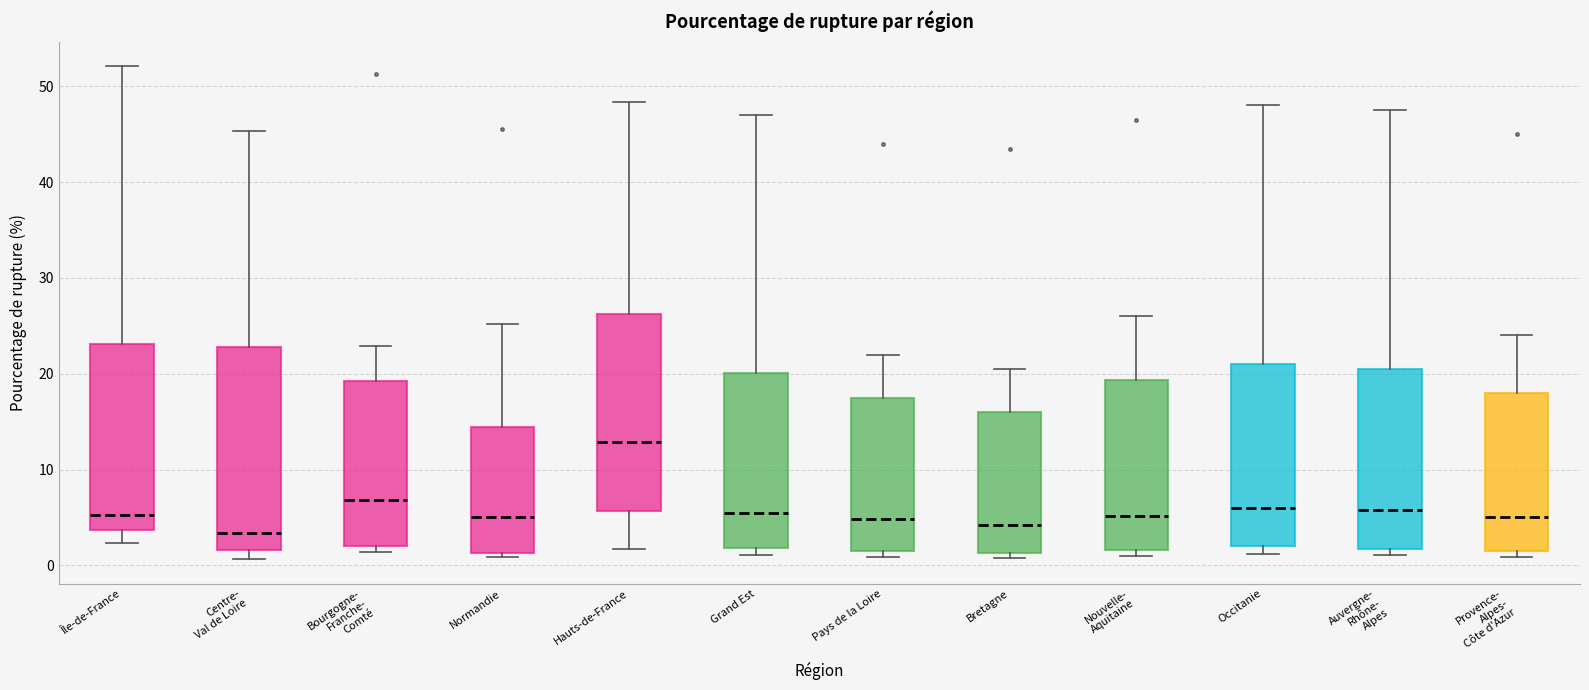

Reading left to right, read every box against the y-axis: the position of its median line, the range the box covers, and the ends of its whiskers. The values are not printed on the chart, so give them approximately, as read against the axis.

Île-de-France: median 5, box 4 to 23, whiskers 2 to 52
Centre- Val de Loire: median 3, box 2 to 23, whiskers 1 to 45
Bourgogne- Franche- Comté: median 7, box 2 to 19, whiskers 1 to 23
Normandie: median 5, box 1 to 14, whiskers 1 (just below the box's lower edge) to 25
Hauts-de-France: median 13, box 6 to 26, whiskers 2 to 48
Grand Est: median 6, box 2 to 20, whiskers 1 to 47
Pays de la Loire: median 5, box 2 to 18, whiskers 1 to 22
Bretagne: median 4, box 1 to 16, whiskers 1 (just below the box's lower edge) to 21
Nouvelle- Aquitaine: median 5, box 2 to 19, whiskers 1 to 26
Occitanie: median 6, box 2 to 21, whiskers 1 to 48
Auvergne- Rhône- Alpes: median 6, box 2 to 21, whiskers 1 to 48
Provence- Alpes- Côte d'Azur: median 5, box 2 to 18, whiskers 1 to 24